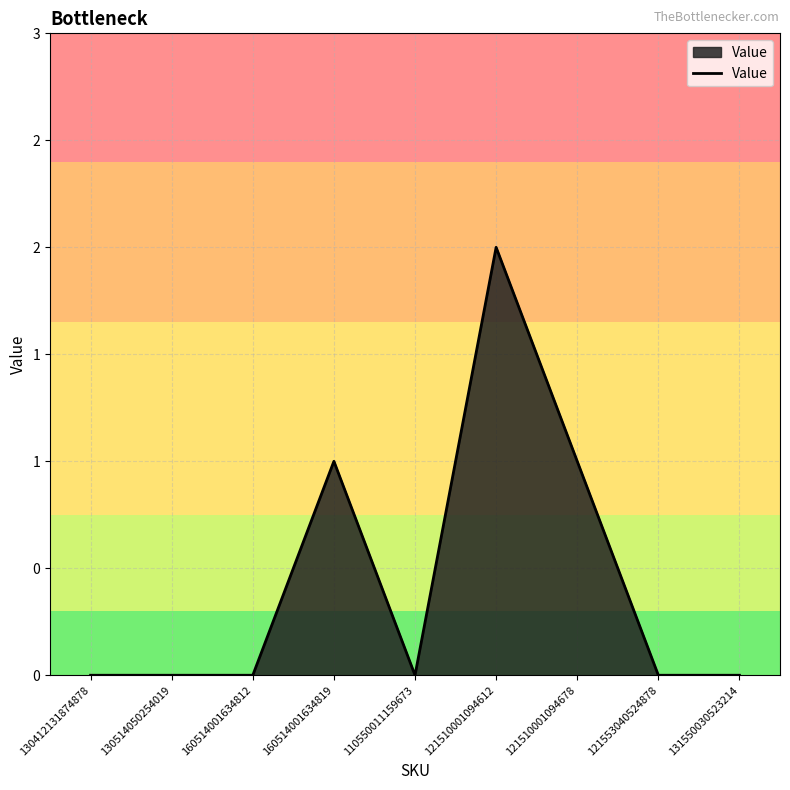

The value at 130412131874878 is 1. True or false?

False